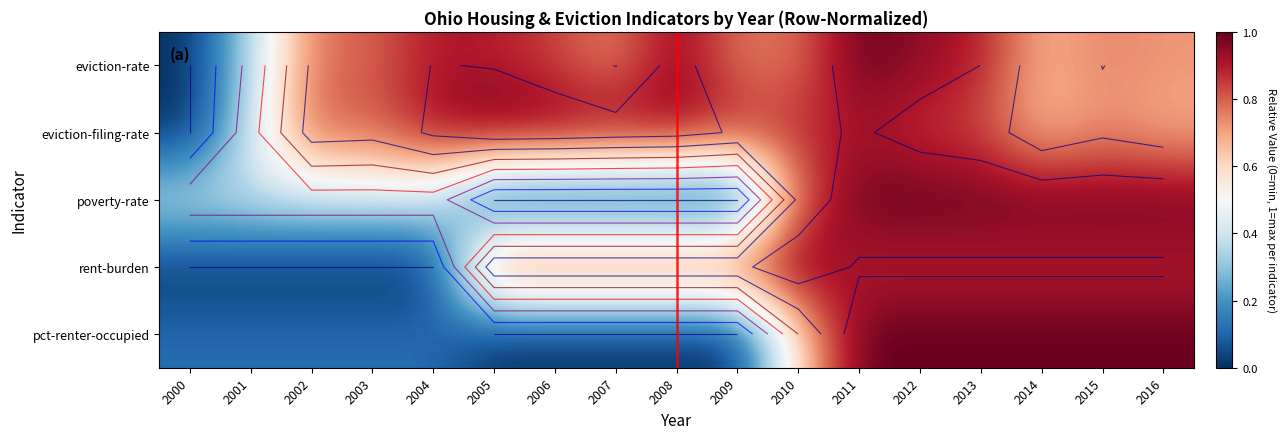

At how many categories does at least one series exceed 0?

17